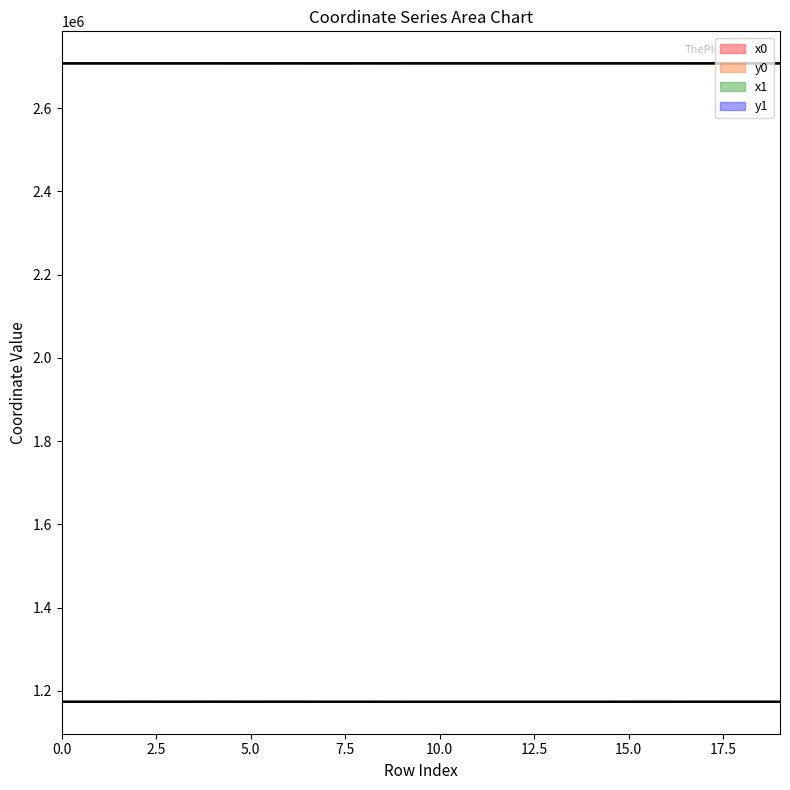

How many series are shown in this chart?

4